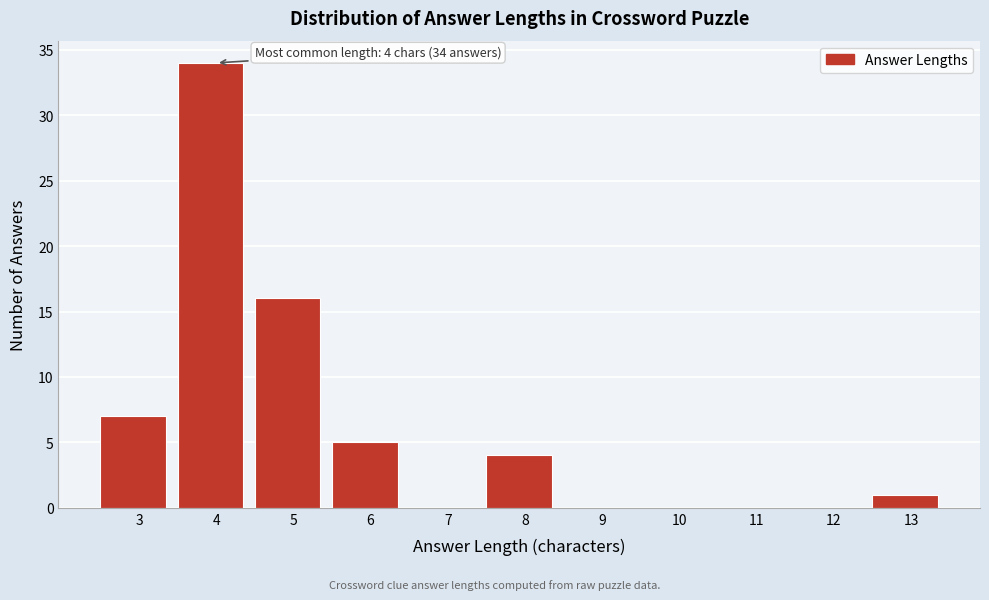

Reading left to right, extract all data points from this chart.

3=7	4=34	5=16	6=5	7=0	8=4	9=0	10=0	11=0	12=0	13=1